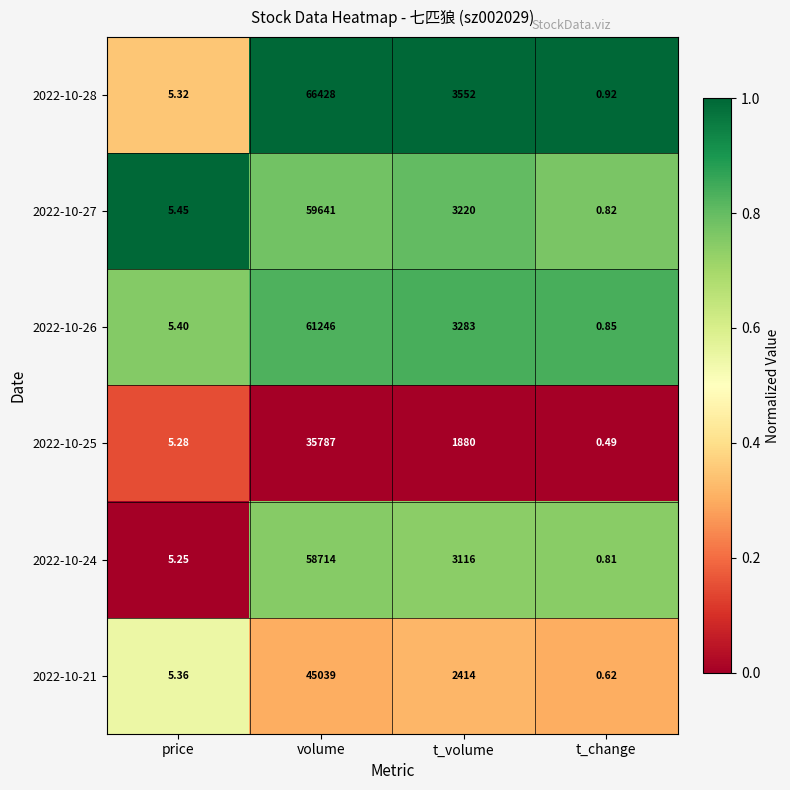

What is the total value across all series at t_volume?

17465.0